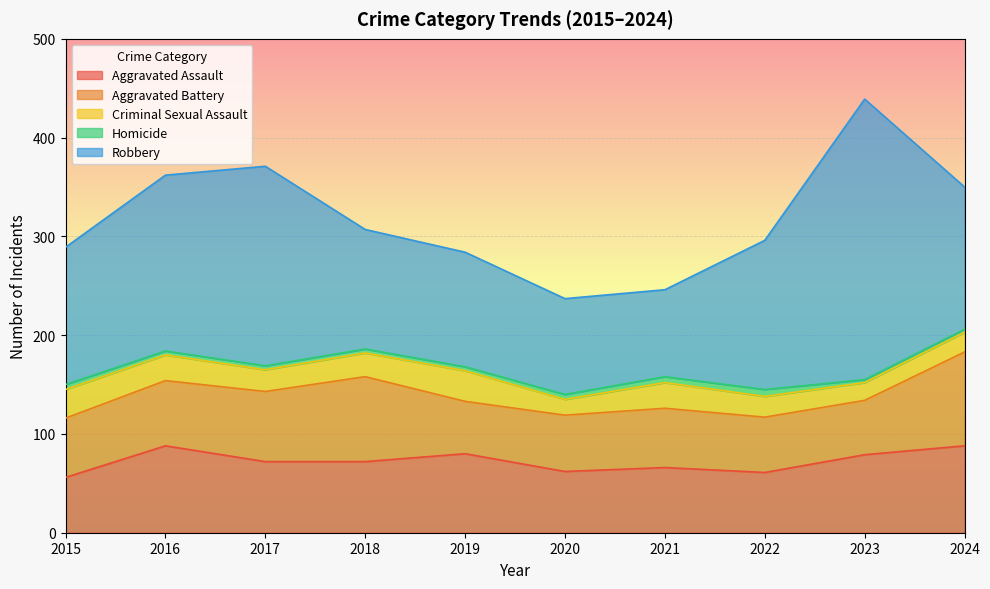

How many interior local peaks does the Aggravated Battery series have?

2